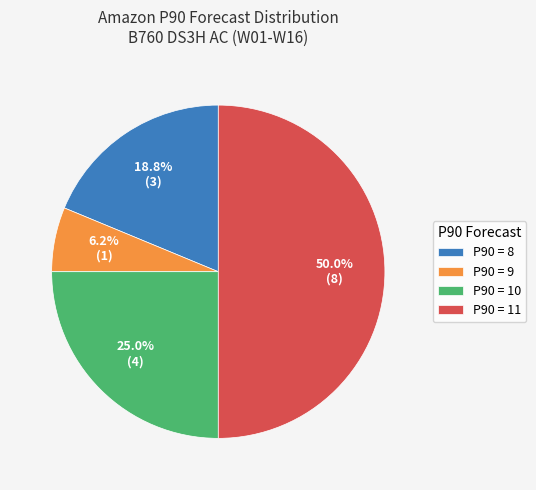

To the nearest percent, what is the average slice percentage?

25%